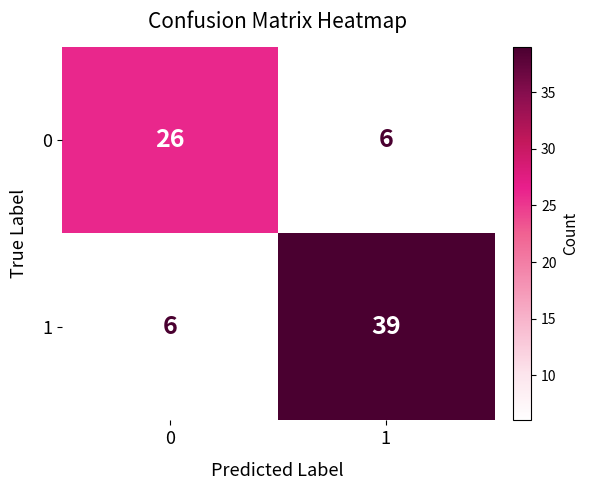

Which series has the widest spread of values?

1